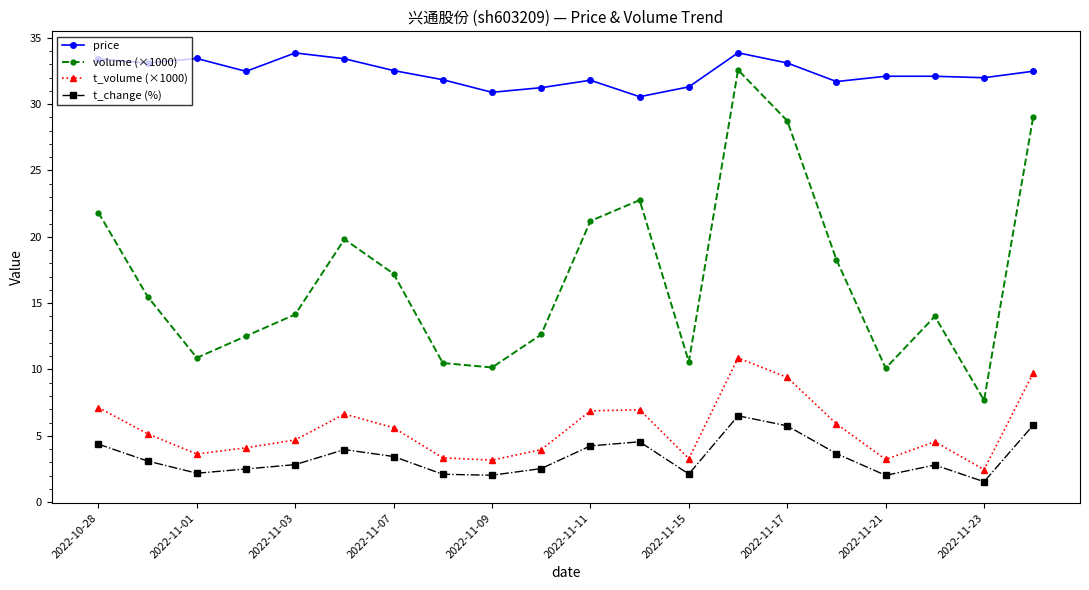

What are all the series names shown in the legend?

price, volume (×1000), t_volume (×1000), t_change (%)